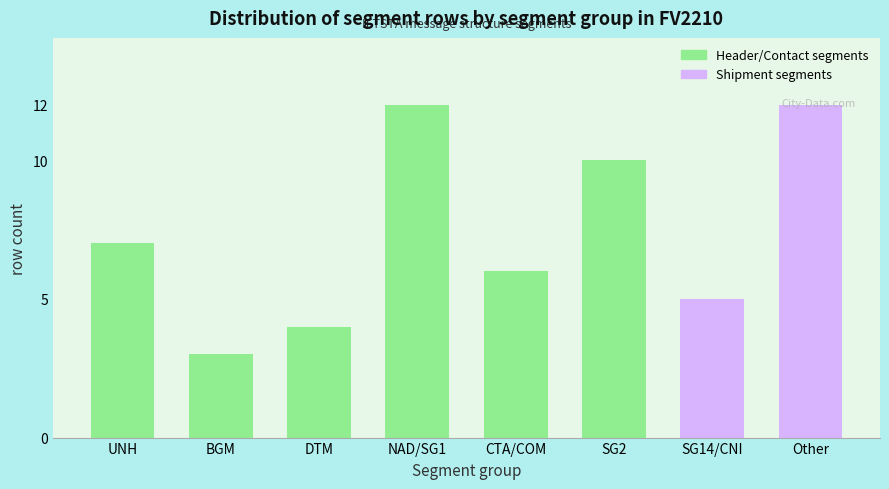

Between NAD/SG1 and CTA/COM, which is larger?

NAD/SG1